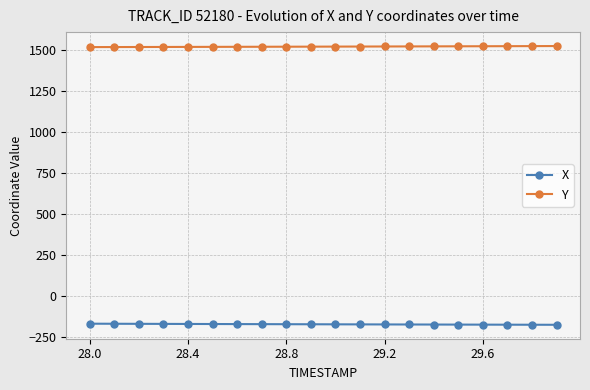

Does the chart display data point markers on the line(s)?

Yes